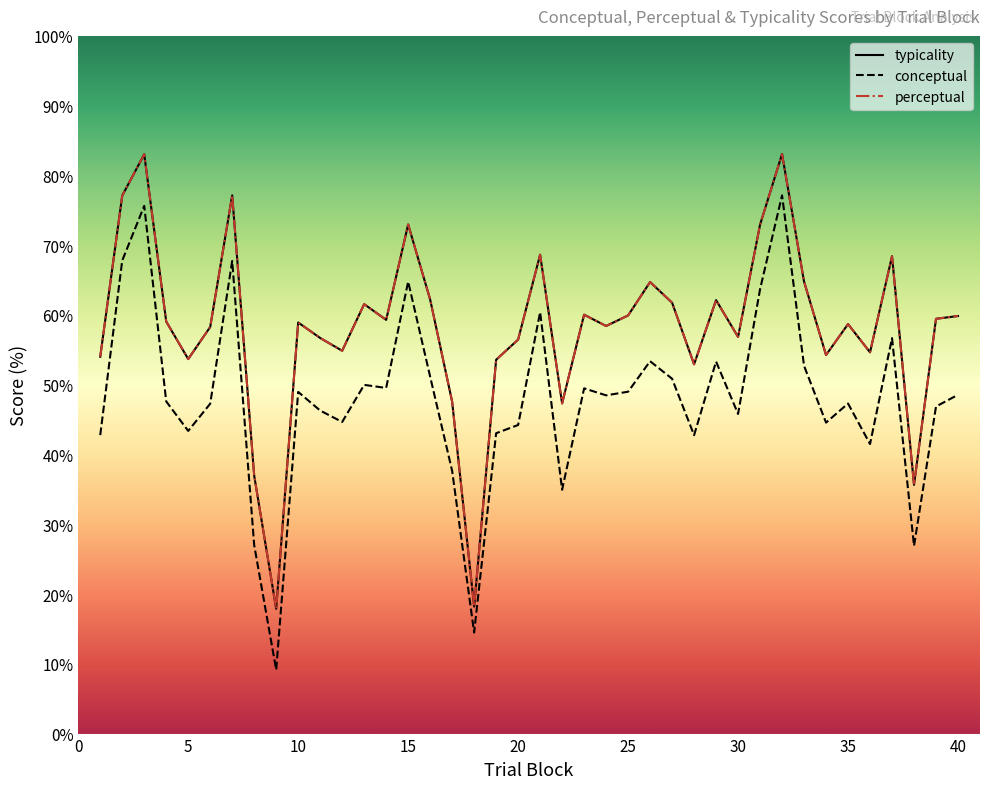

The typicality series shows 103.3 at 4. True or false?

False